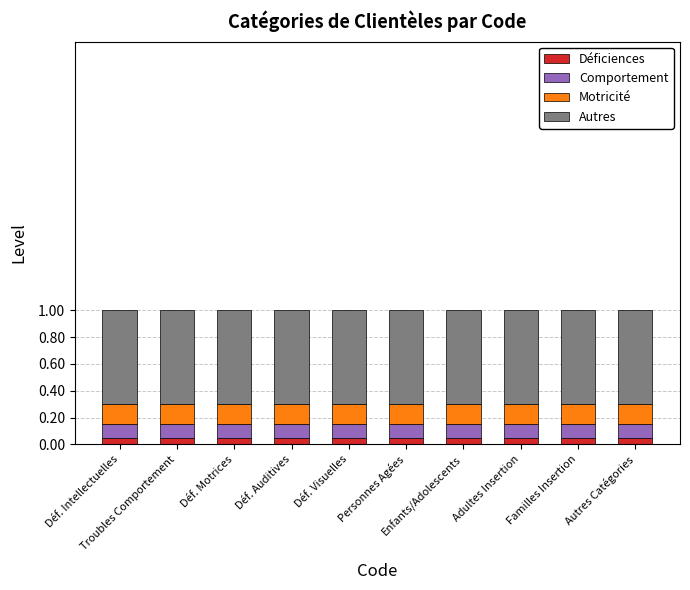

What are all the series names shown in the legend?

Déficiences, Comportement, Motricité, Autres